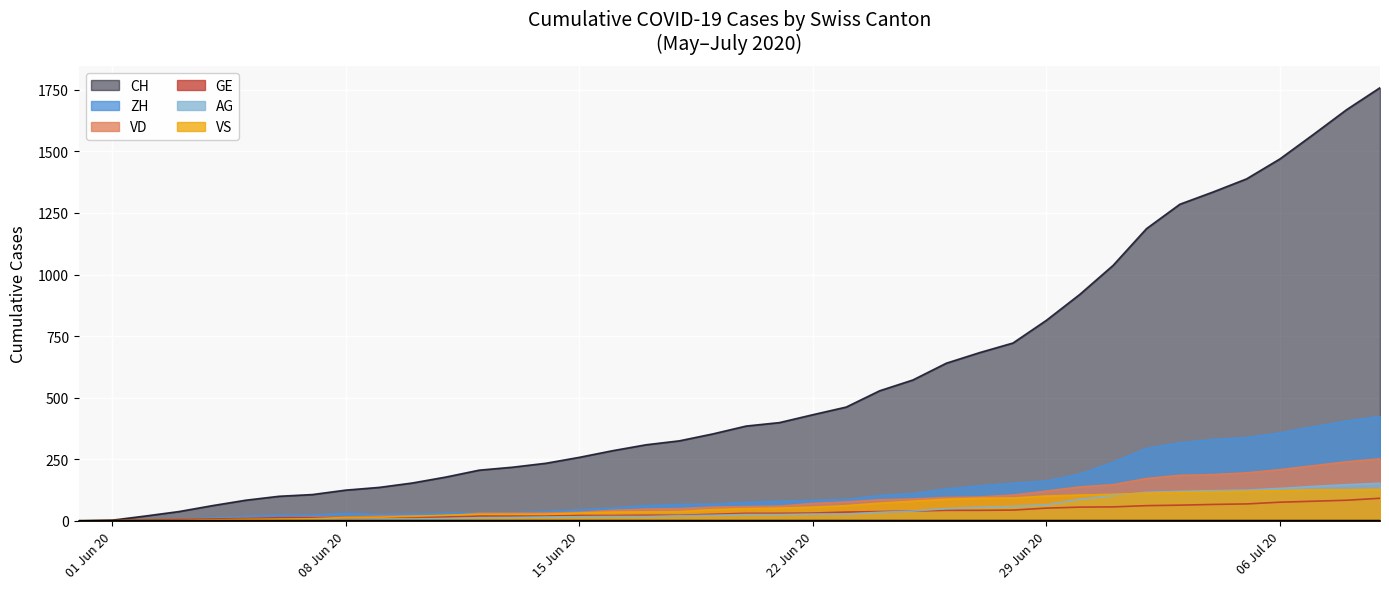

What is the total value across all series at 2020-07-04?

2161